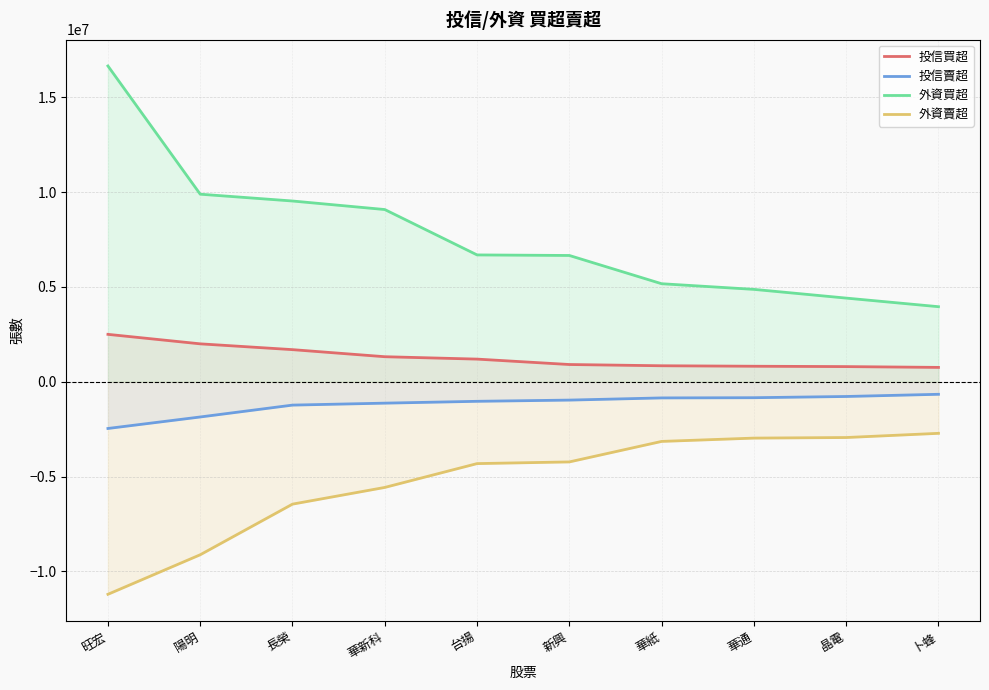

At which category is the sum across all series the highest?

旺宏